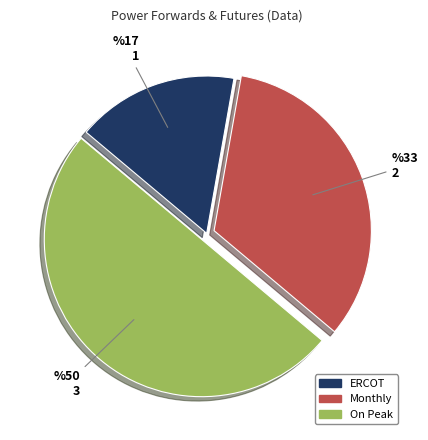

Approximately how many times larger is the value at ERCOT compared to On Peak?

0.3